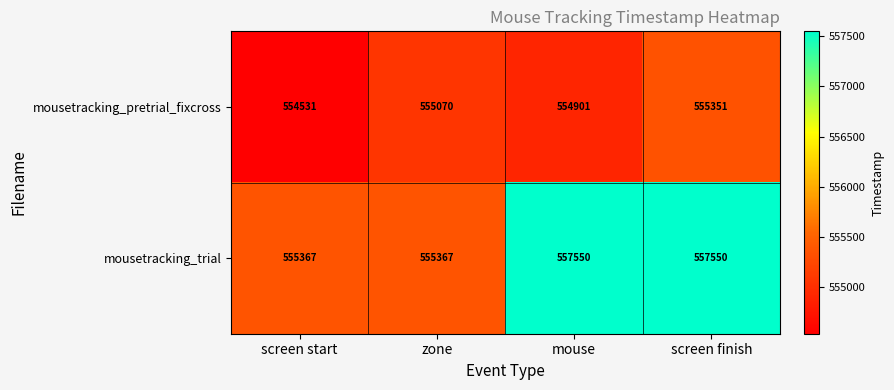

Rank the series by their maximum value, from lowest to highest.

mousetracking_pretrial_fixcross, mousetracking_trial